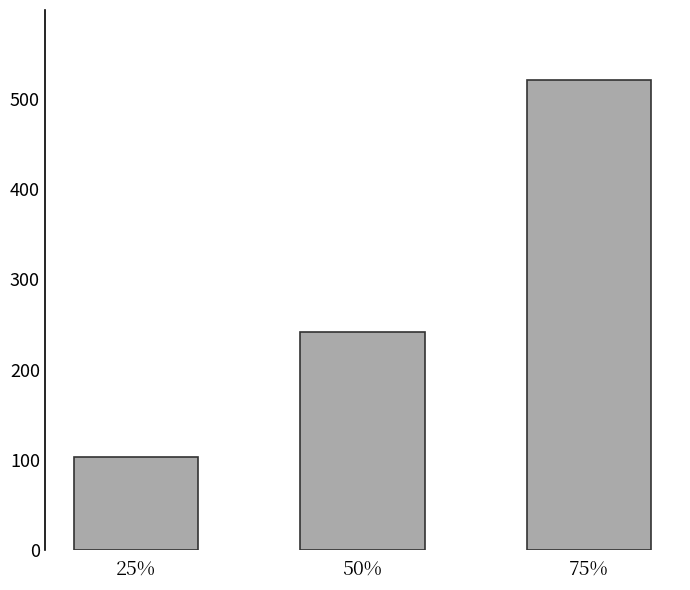

Reading left to right, transcribe all the data shown in this chart.

103	241	520